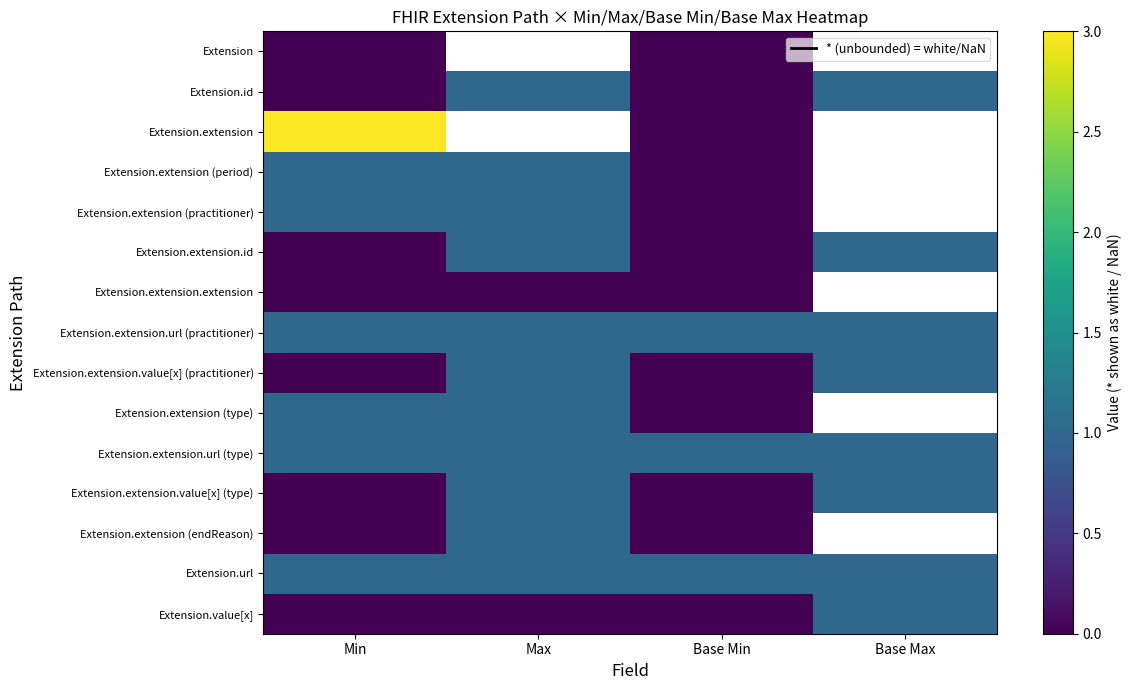

List the series in order of their overall mean, lowest first.

Extension.value[x], Extension.extension.value[x] (type), Extension.extension (endReason), Extension.url, Extension.extension.value[x] (practitioner), Extension.extension (type), Extension.extension.url (type), Extension, Extension.id, Extension.extension, Extension.extension (period), Extension.extension (practitioner), Extension.extension.id, Extension.extension.extension, Extension.extension.url (practitioner)